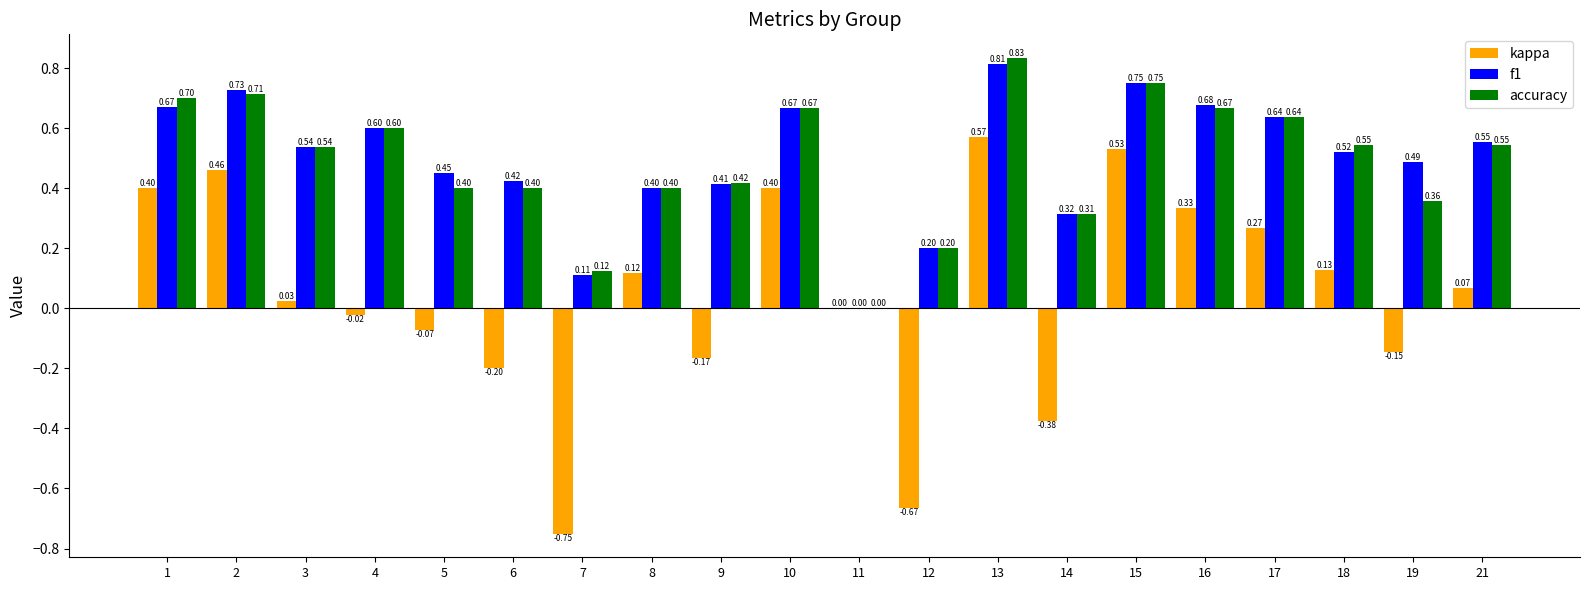

Is the value of accuracy at 8 greater than the value of f1 at 18?

No